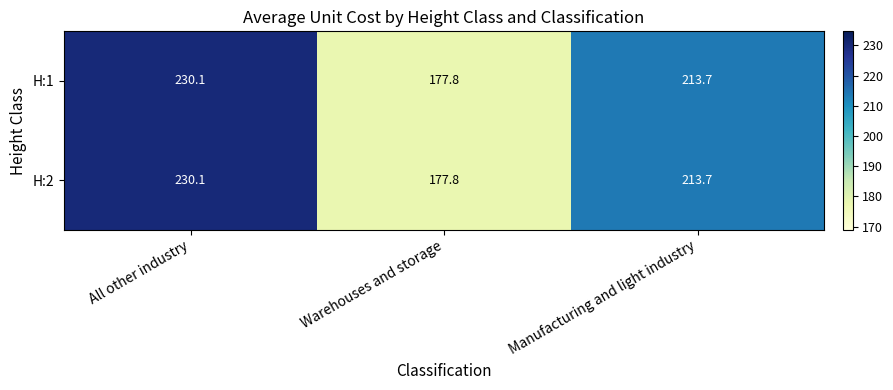

Rank the categories by H:2 value from lowest to highest.

Warehouses and storage, Manufacturing and light industry, All other industry